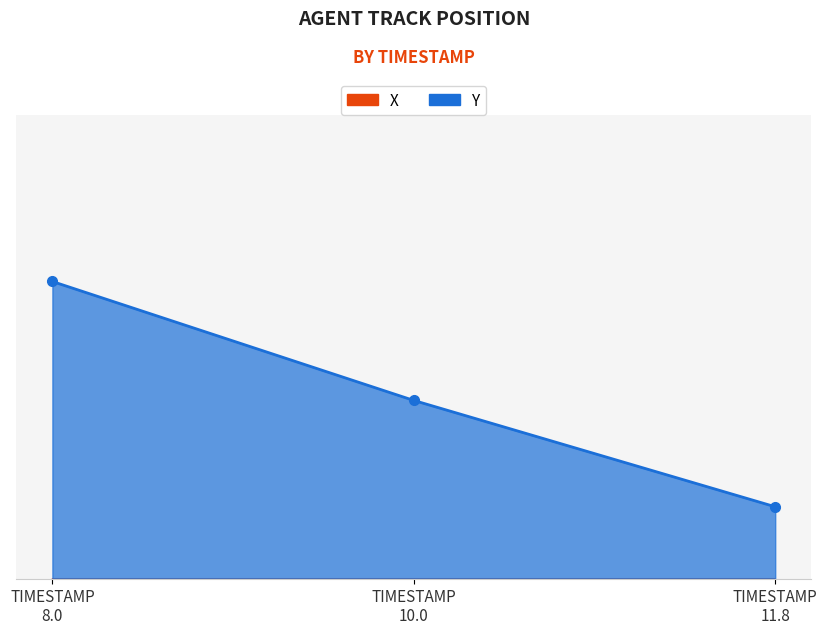

The X series shows 704.0 at TIMESTAMP 10.0. True or false?

True